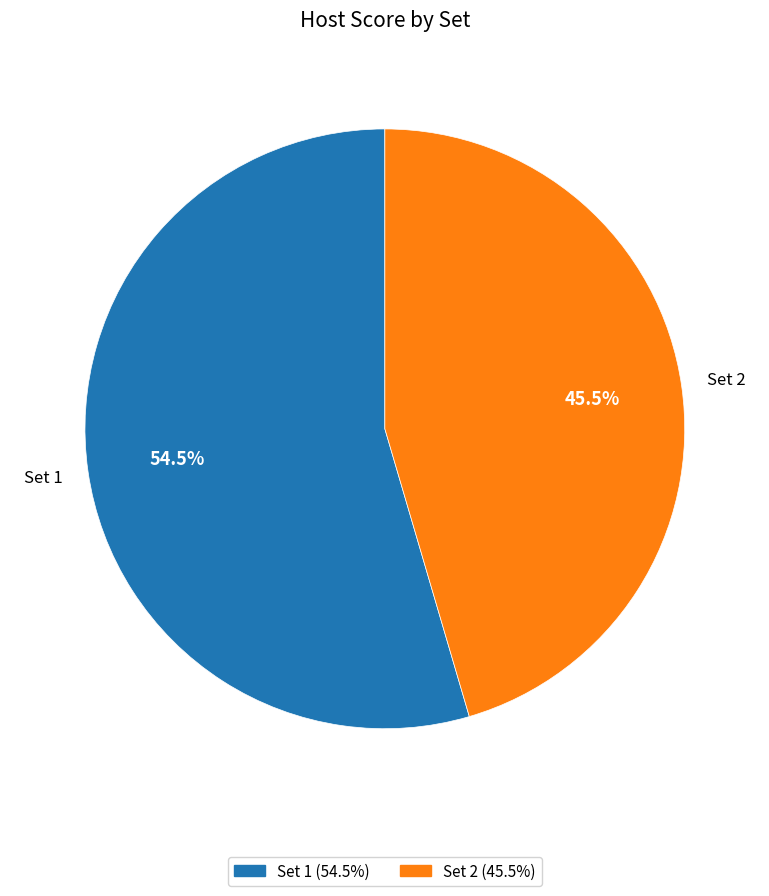

Which slice is the smallest?

Set 2